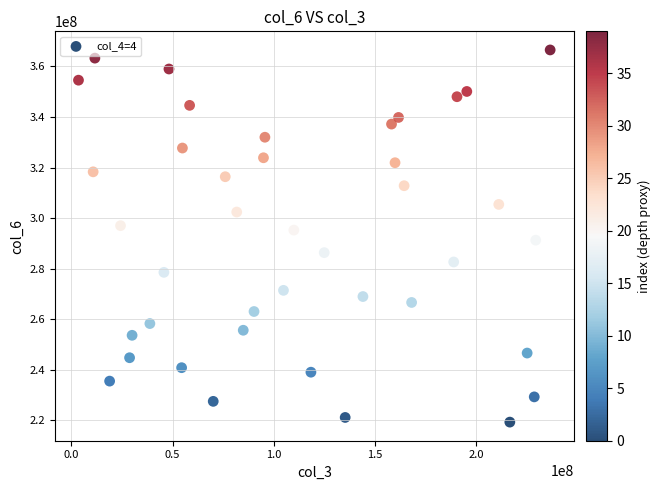

What is the range of Y values (max minus min)?

147237736